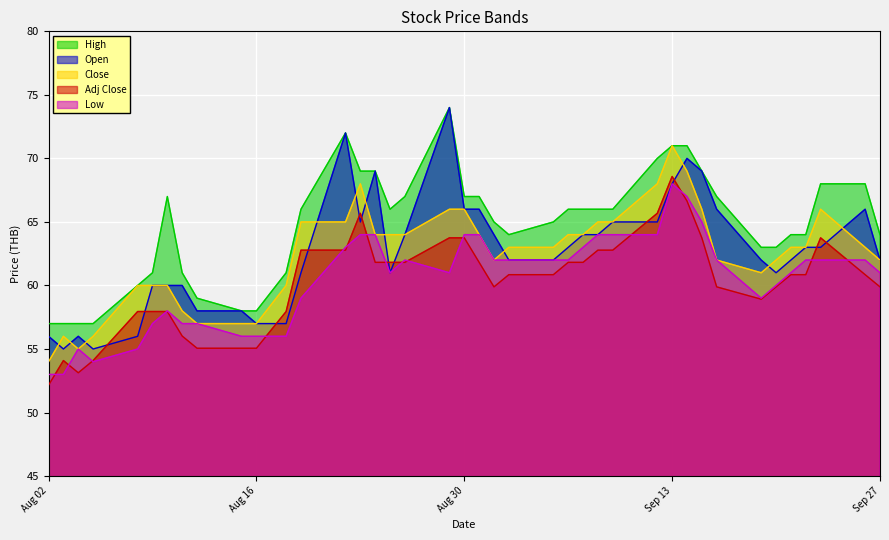

True or false: High and Open cross at least once.

False